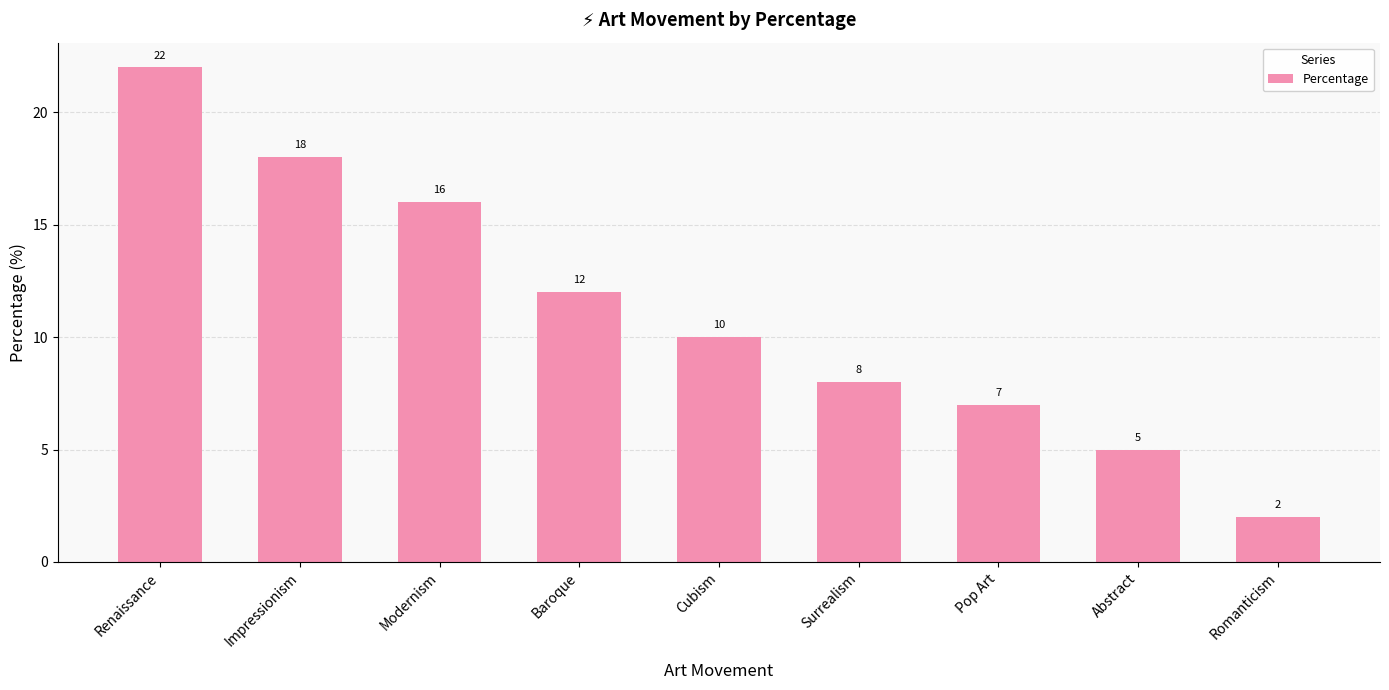

Between Romanticism and Baroque, which is larger?

Baroque